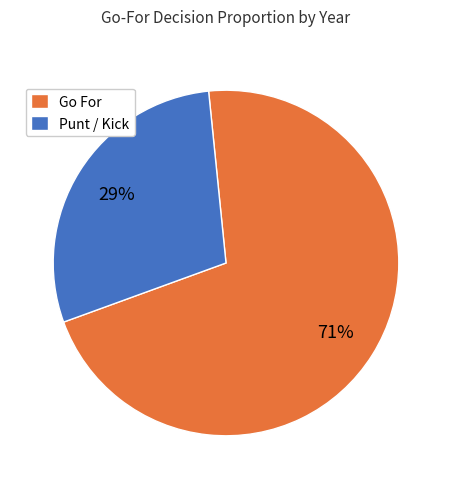

To the nearest percent, what is the difference between the largest and smallest slice percentages?

42%